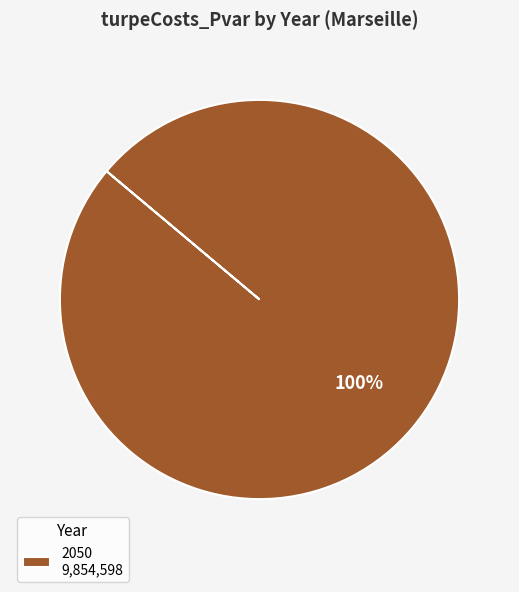

Rank the categories by value from lowest to highest.

2050 9,854,598